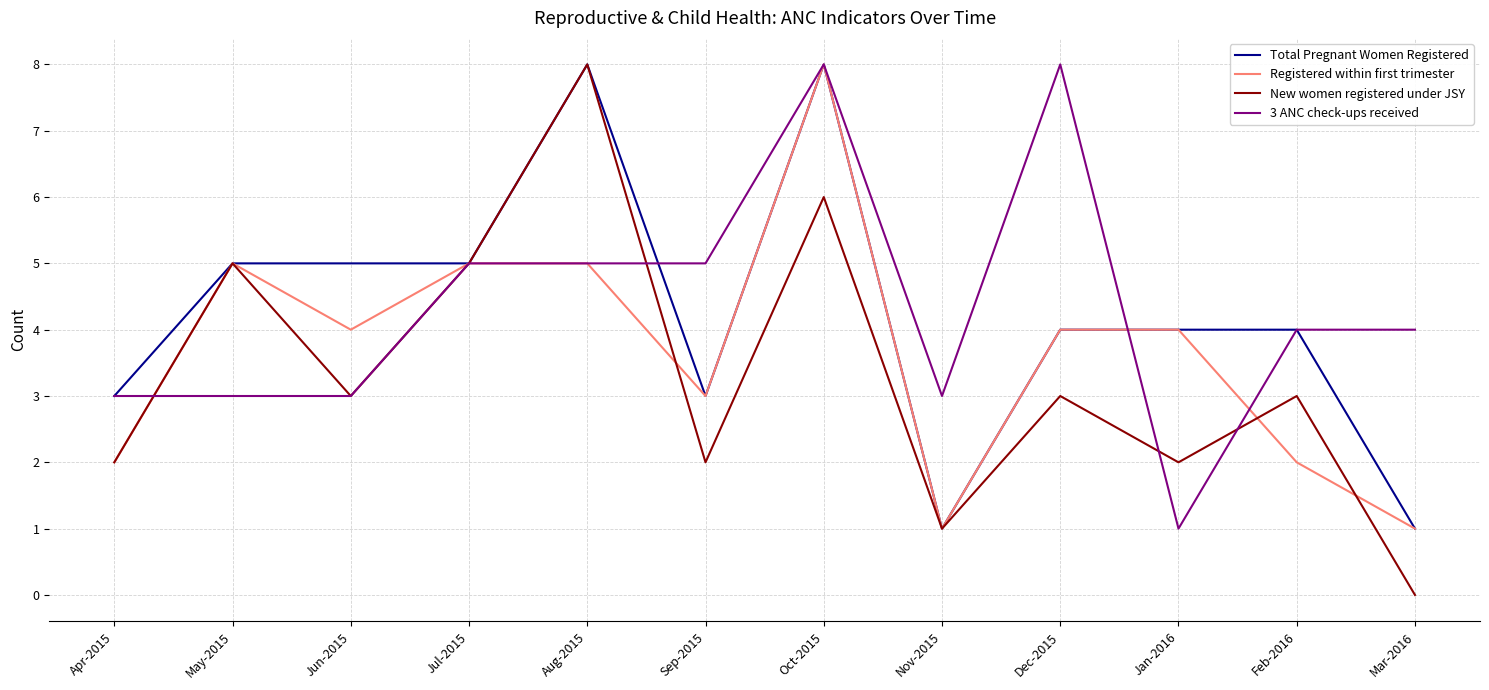

What is the sum of all Registered within first trimester values?

44